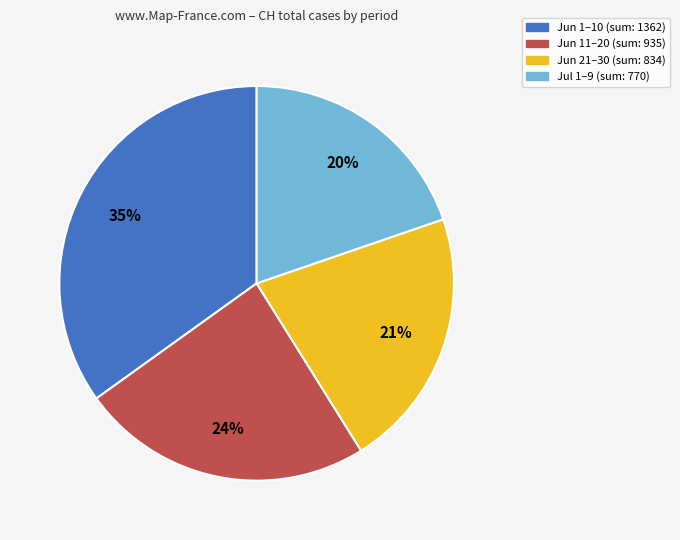

To the nearest percent, what is the difference between the largest and smallest slice percentages?

15%